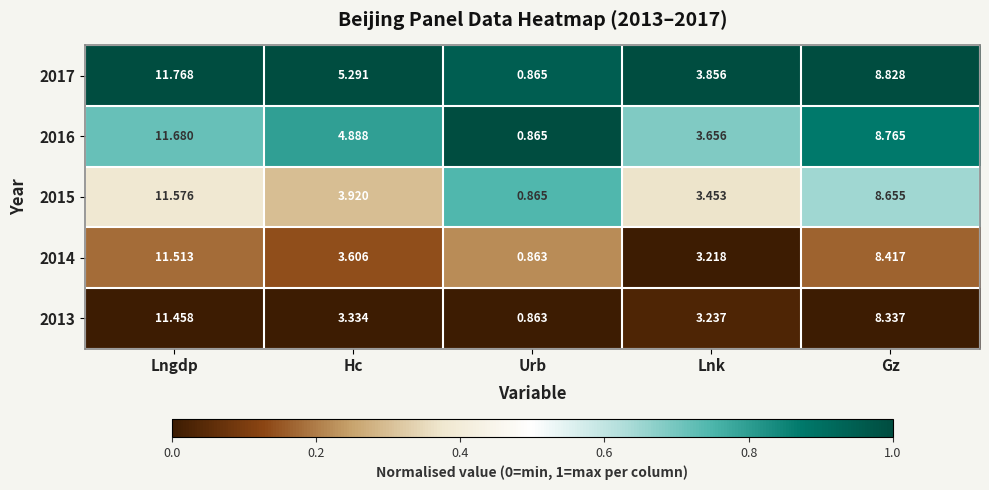

At which category does the chart reach its peak across all series?

Lngdp